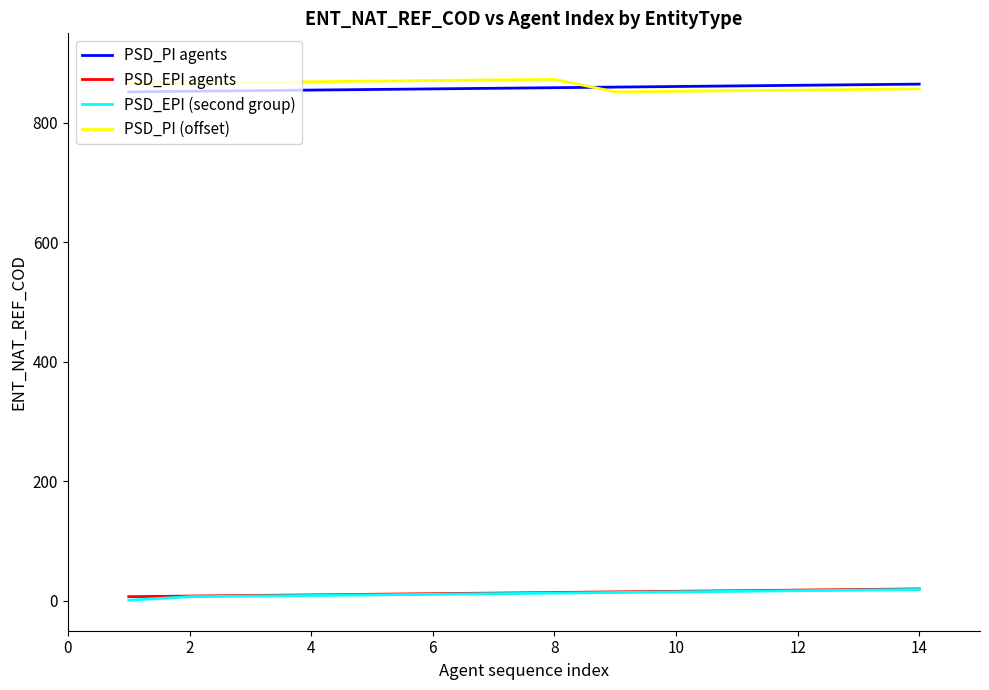

True or false: PSD_EPI agents and PSD_PI (offset) cross at least once.

False